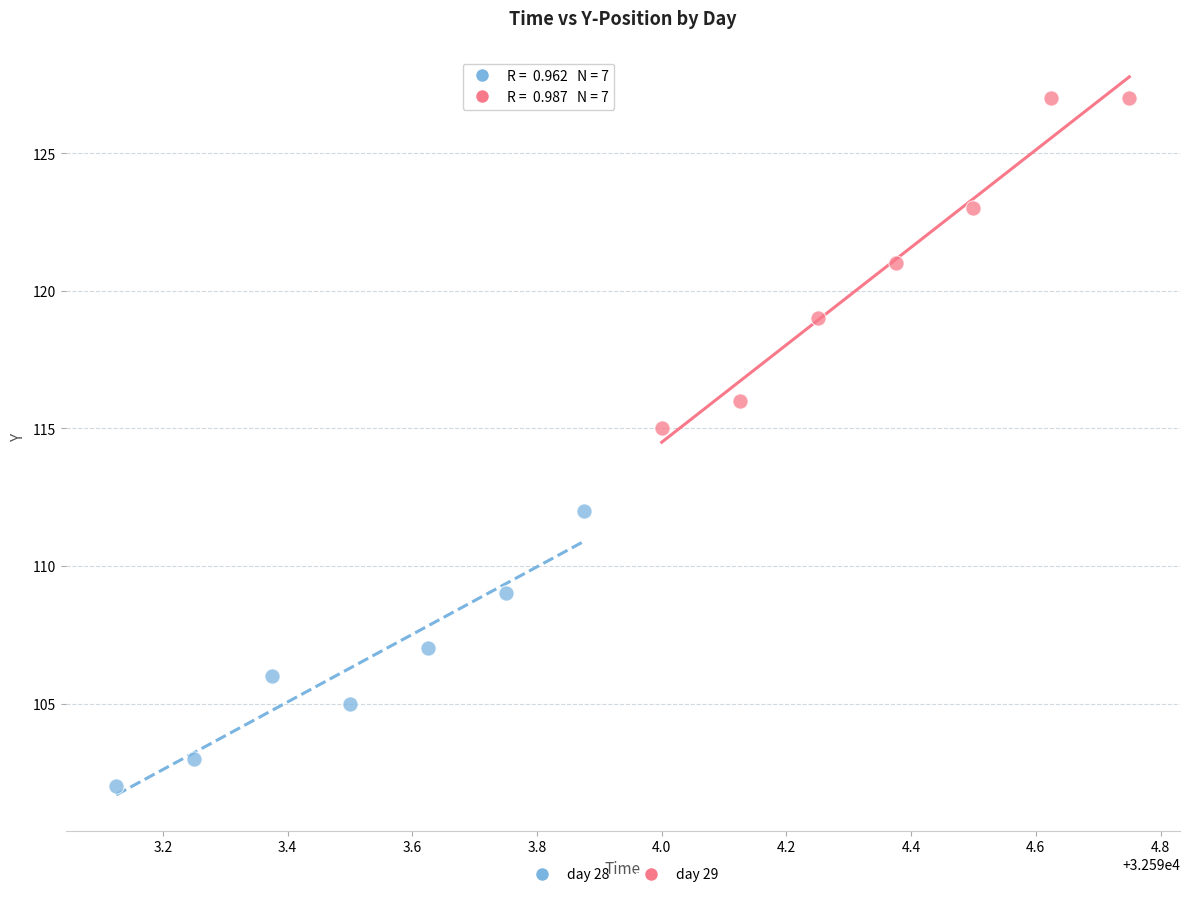

What are all the series names shown in the legend?

day 28, day 29